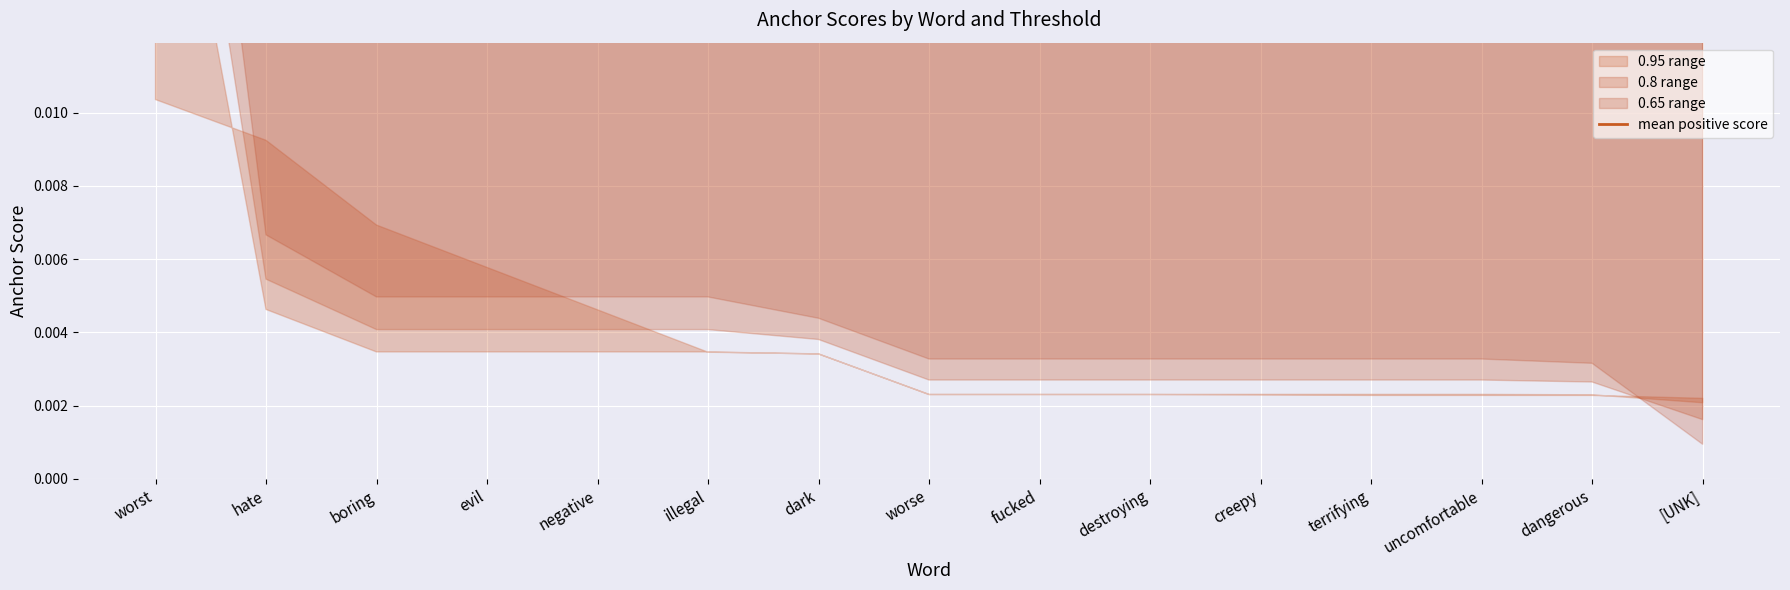

What is the label of the 12th point from the left?

terrifying